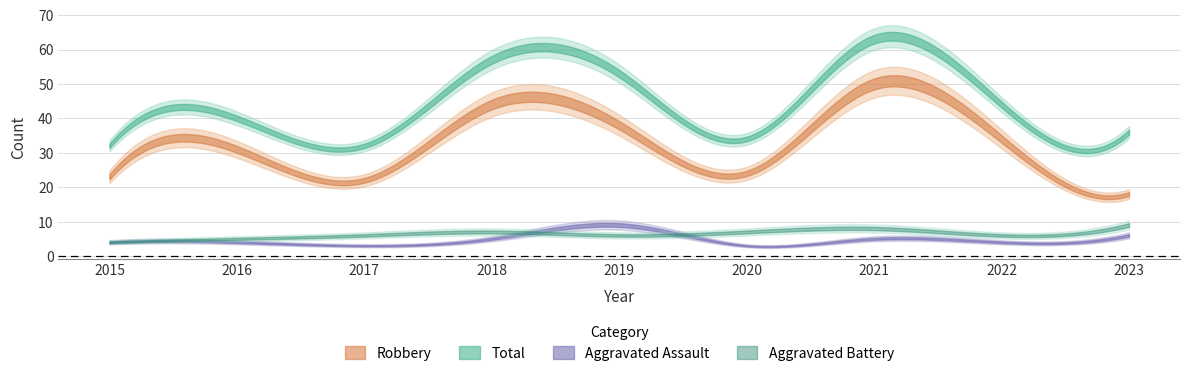

Rank the series at 2018 from highest to lowest value.

Total, Robbery, Aggravated Battery, Aggravated Assault